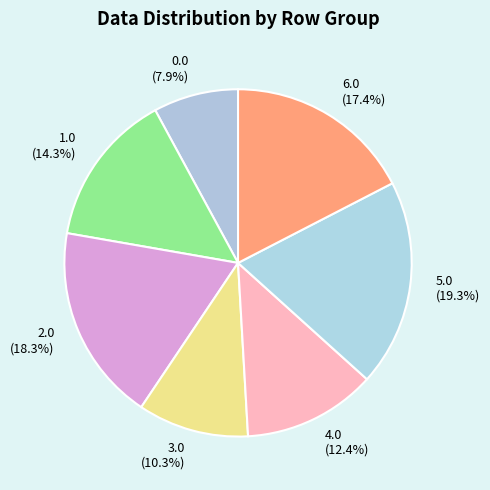

Do 0.0 and 4.0 together represent more than half of the pie?

No